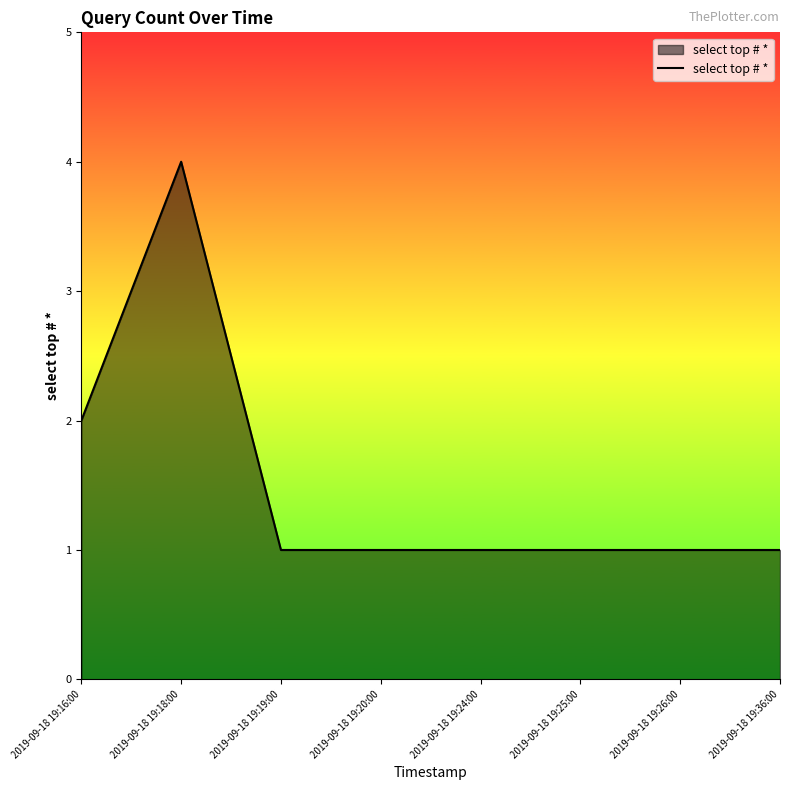

What is the sum of the values at 2019-09-18 19:20:00 and 2019-09-18 19:18:00?

5